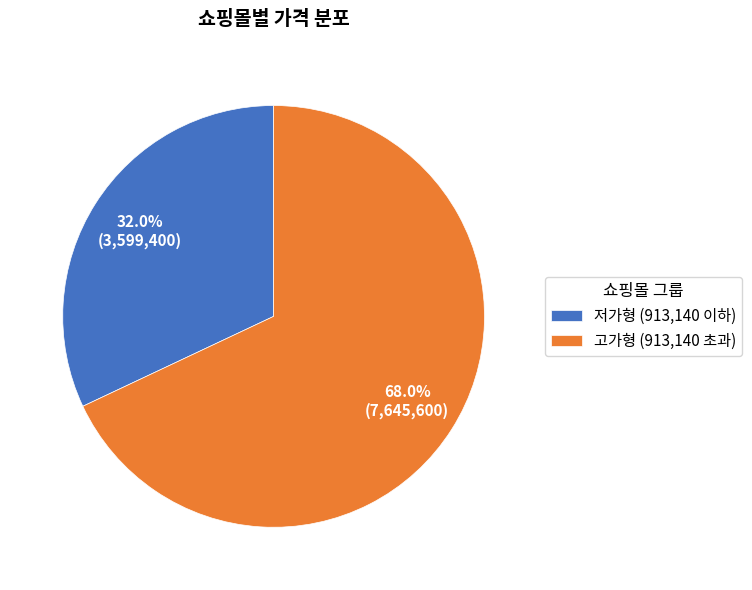

Which slice is the smallest?

저가형 (913,140 이하)